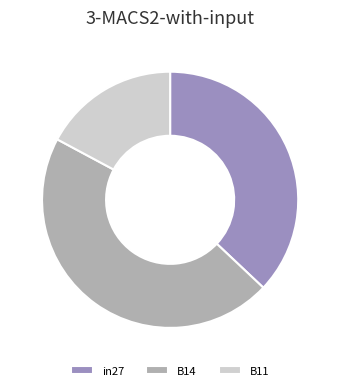

Which category has the smallest portion of the pie?

B11